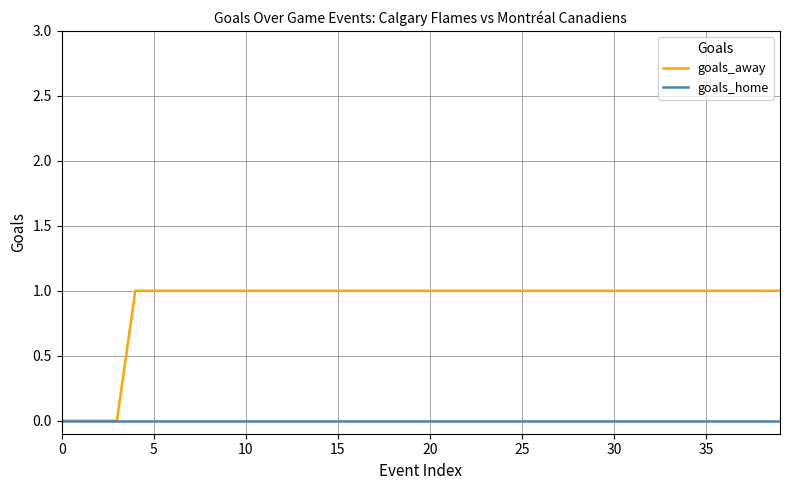

Rank the series by their average value, from highest to lowest.

goals_away, goals_home